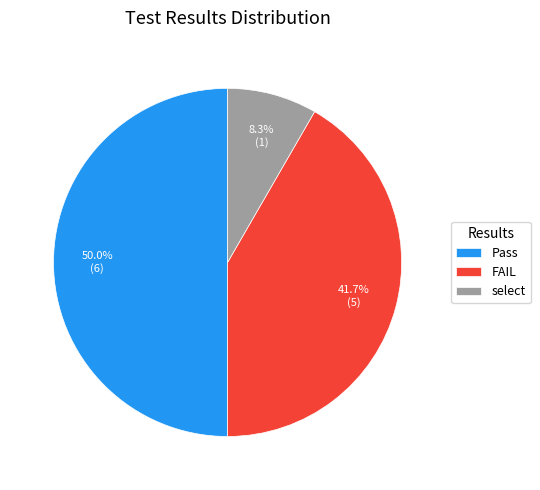

Do FAIL and Pass together represent more than half of the pie?

Yes